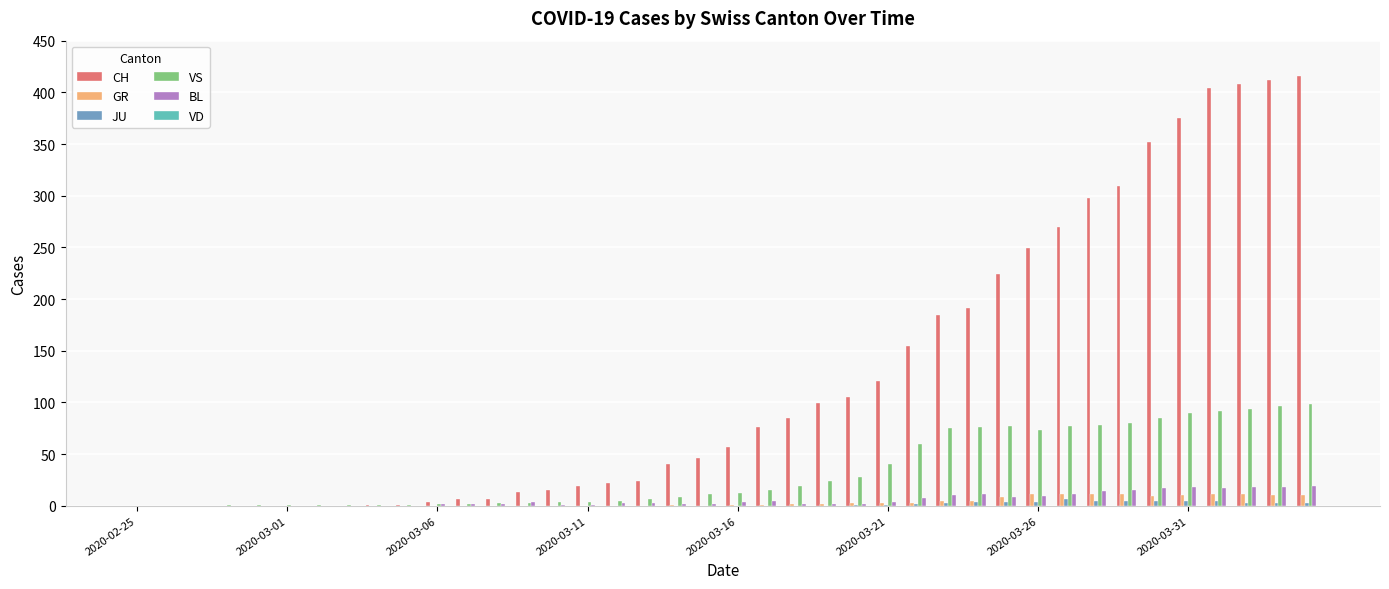

How many distinct data groups are displayed?

5